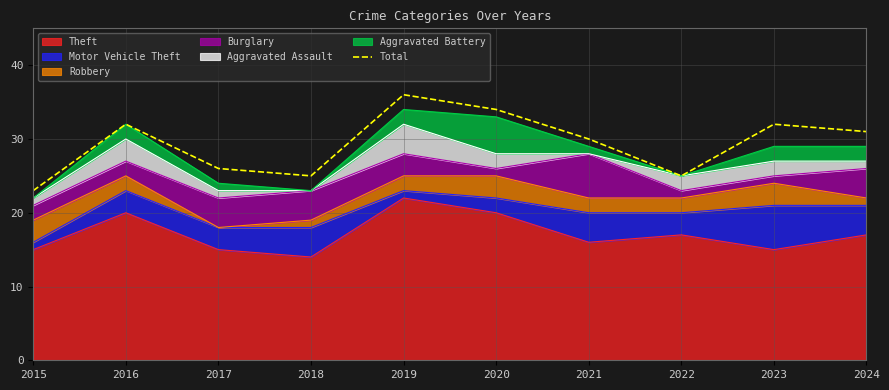

What is the value of the 3rd point from the left?

26